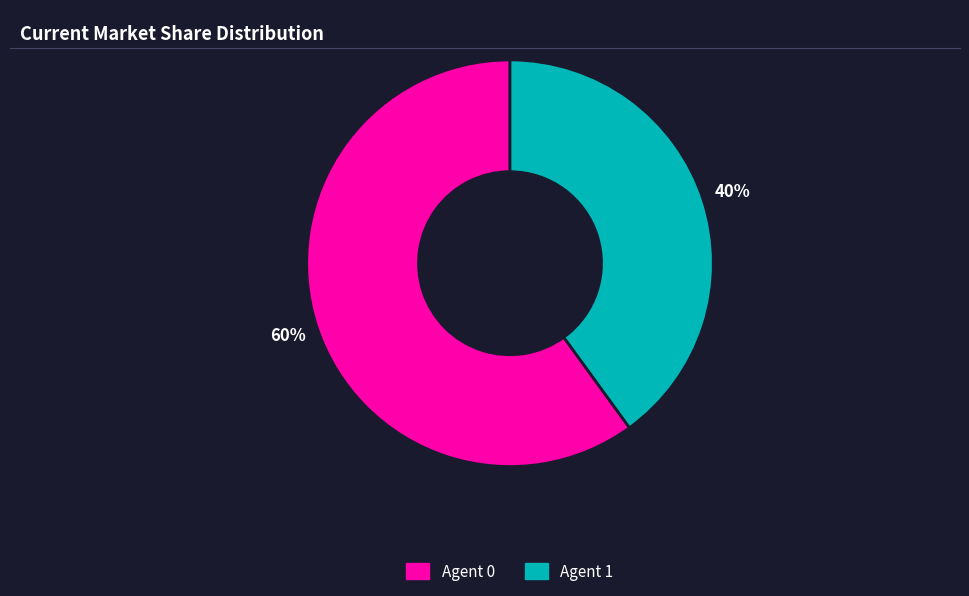

Rank the categories by value from lowest to highest.

Agent 1, Agent 0